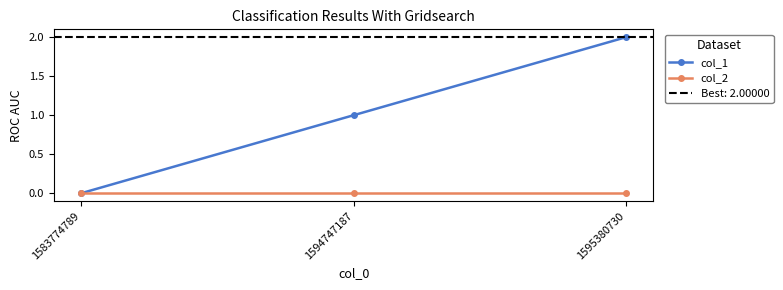

What is the difference between the second highest and minimum values in the col_1 series?

1